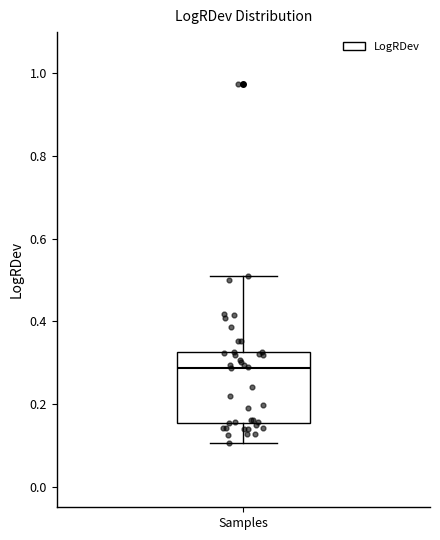

Read this box plot against the y-axis: the position of the median line, the range covered by the box, and the ends of both whiskers. The values are not printed on the chart, so give them approximately, as read against the axis.

median 0.28, box 0.16 to 0.32, whiskers 0.10 to 0.52